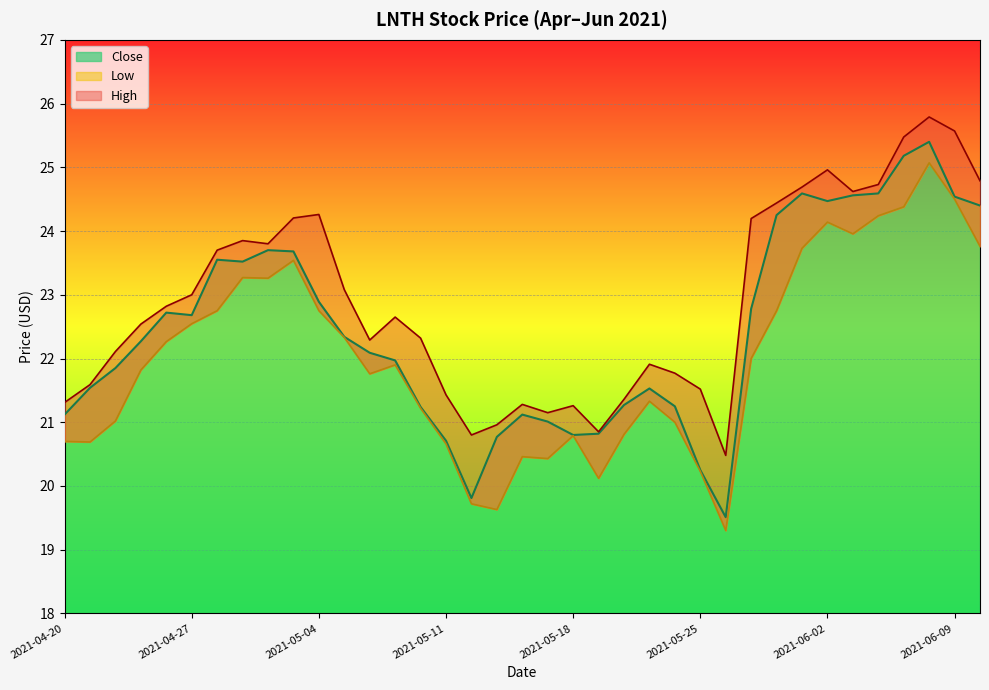

List the labels in order of High value, largest first.

2021-06-08, 2021-06-09, 2021-06-07, 2021-06-02, 2021-06-10, 2021-06-04, 2021-06-01, 2021-06-03, 2021-05-28, 2021-05-04, 2021-05-03, 2021-05-27, 2021-04-29, 2021-04-30, 2021-04-28, 2021-05-05, 2021-04-27, 2021-04-26, 2021-05-07, 2021-04-23, 2021-05-10, 2021-05-06, 2021-04-22, 2021-05-21, 2021-05-24, 2021-04-21, 2021-05-25, 2021-05-11, 2021-05-20, 2021-04-20, 2021-05-14, 2021-05-18, 2021-05-17, 2021-05-13, 2021-05-19, 2021-05-12, 2021-05-26